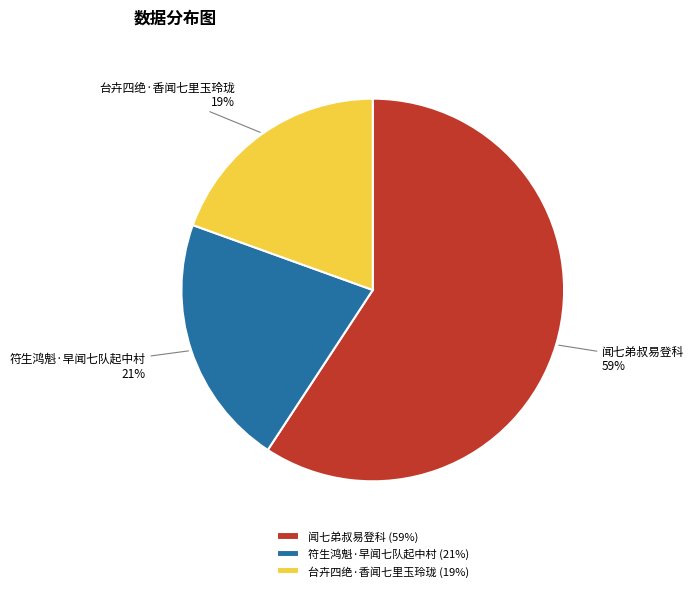

Between 符生鸿魁·早闻七队起中村 and 闻七弟叔易登科, which is larger?

闻七弟叔易登科